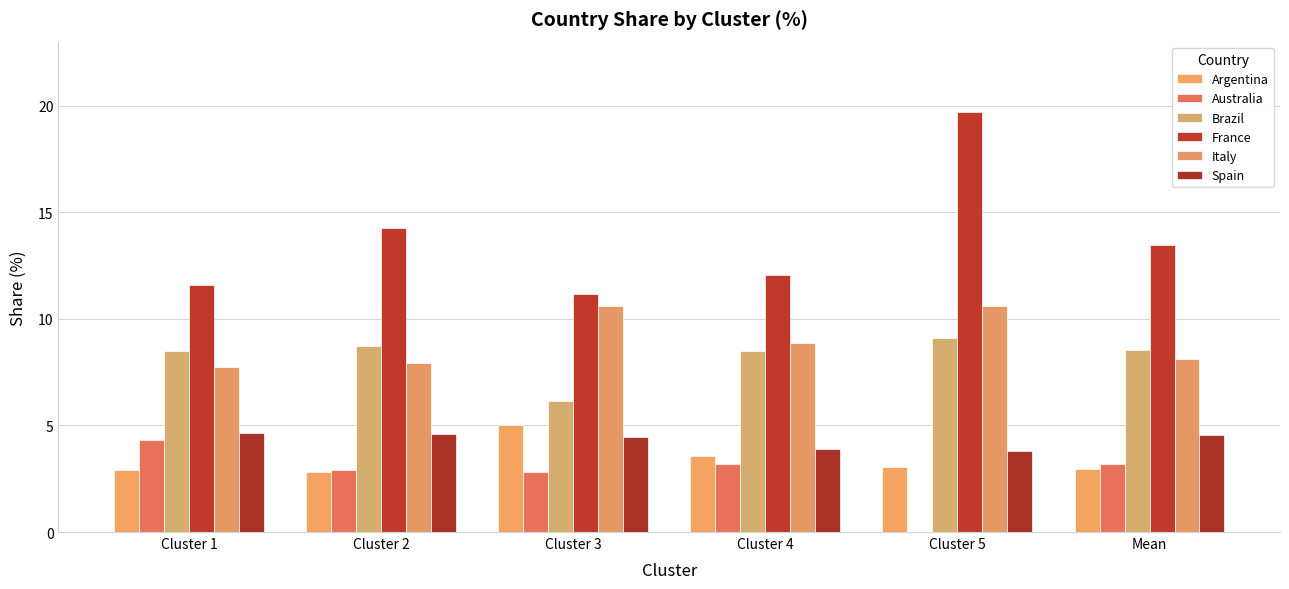

What are all the series names shown in the legend?

Argentina, Australia, Brazil, France, Italy, Spain